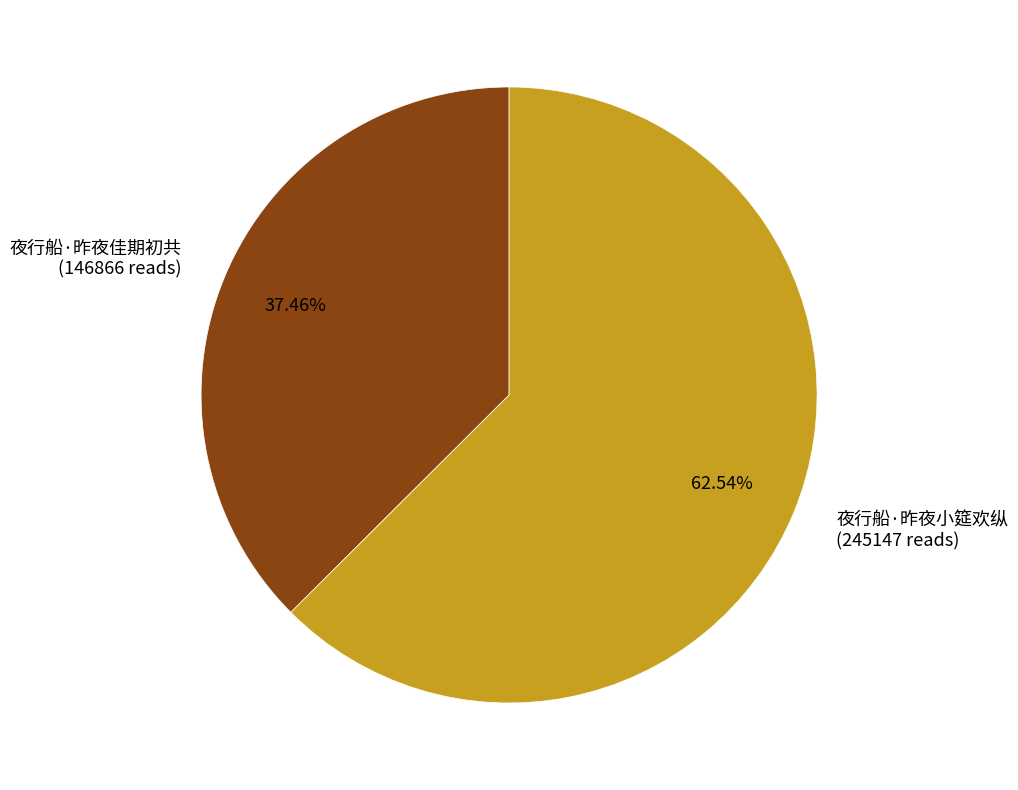

Rank the categories by value from highest to lowest.

夜行船·昨夜小筵欢纵, 夜行船·昨夜佳期初共